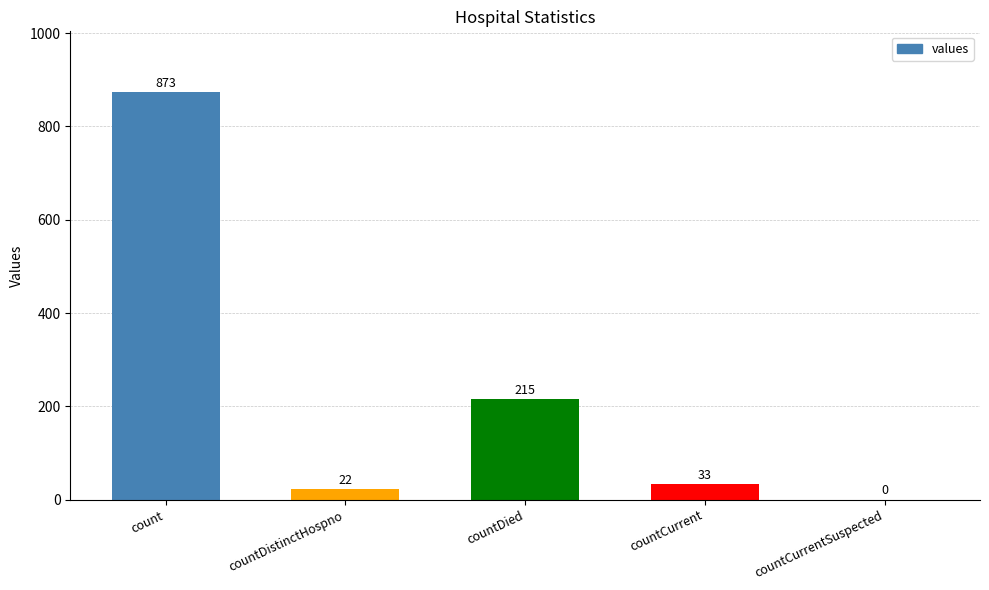

How many series are shown in this chart?

1